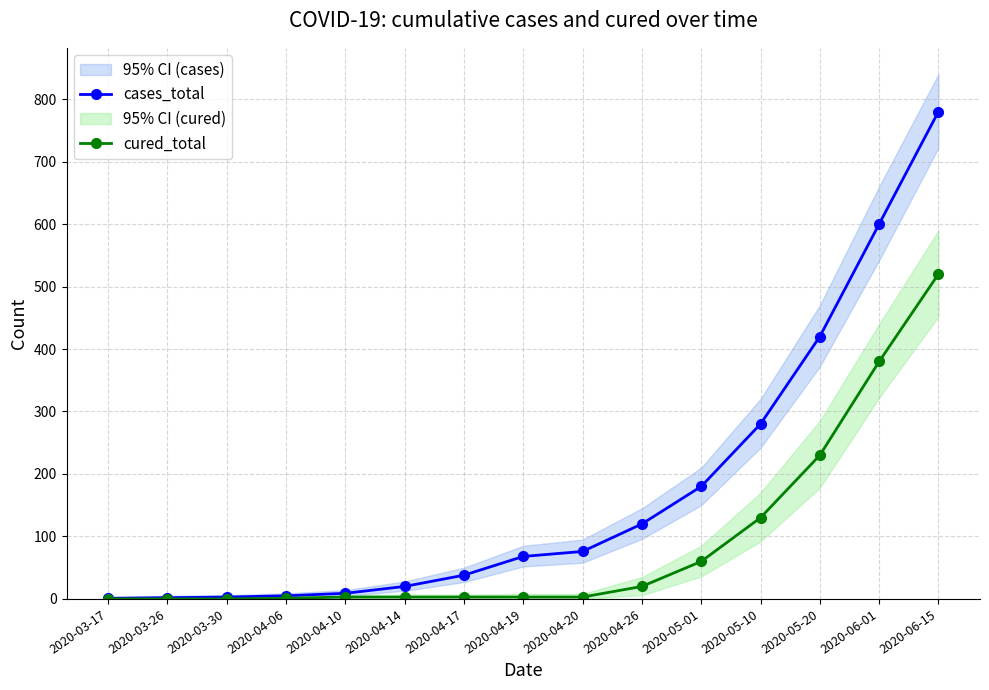

Reading left to right, what are all the values shown in this chart?

cases_total: 2020-03-17=1	2020-03-26=2	2020-03-30=3	2020-04-06=5	2020-04-10=9	2020-04-14=20	2020-04-17=38	2020-04-19=68	2020-04-20=76	2020-04-26=120	2020-05-01=180	2020-05-10=280	2020-05-20=420	2020-06-01=600	2020-06-15=780
cured_total: 2020-03-17=0	2020-03-26=0	2020-03-30=0	2020-04-06=1	2020-04-10=3	2020-04-14=3	2020-04-17=3	2020-04-19=3	2020-04-20=3	2020-04-26=20	2020-05-01=60	2020-05-10=130	2020-05-20=230	2020-06-01=380	2020-06-15=520